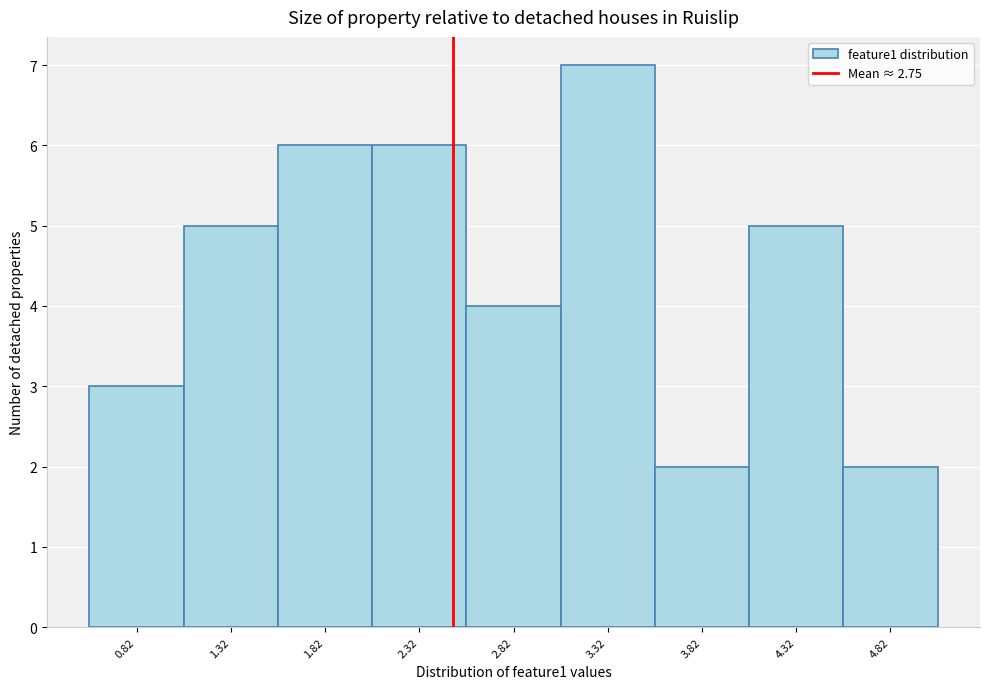

Reading left to right, what are all the values shown in this chart?

0.82=3	1.32=5	1.82=6	2.32=6	2.82=4	3.32=7	3.82=2	4.32=5	4.82=2